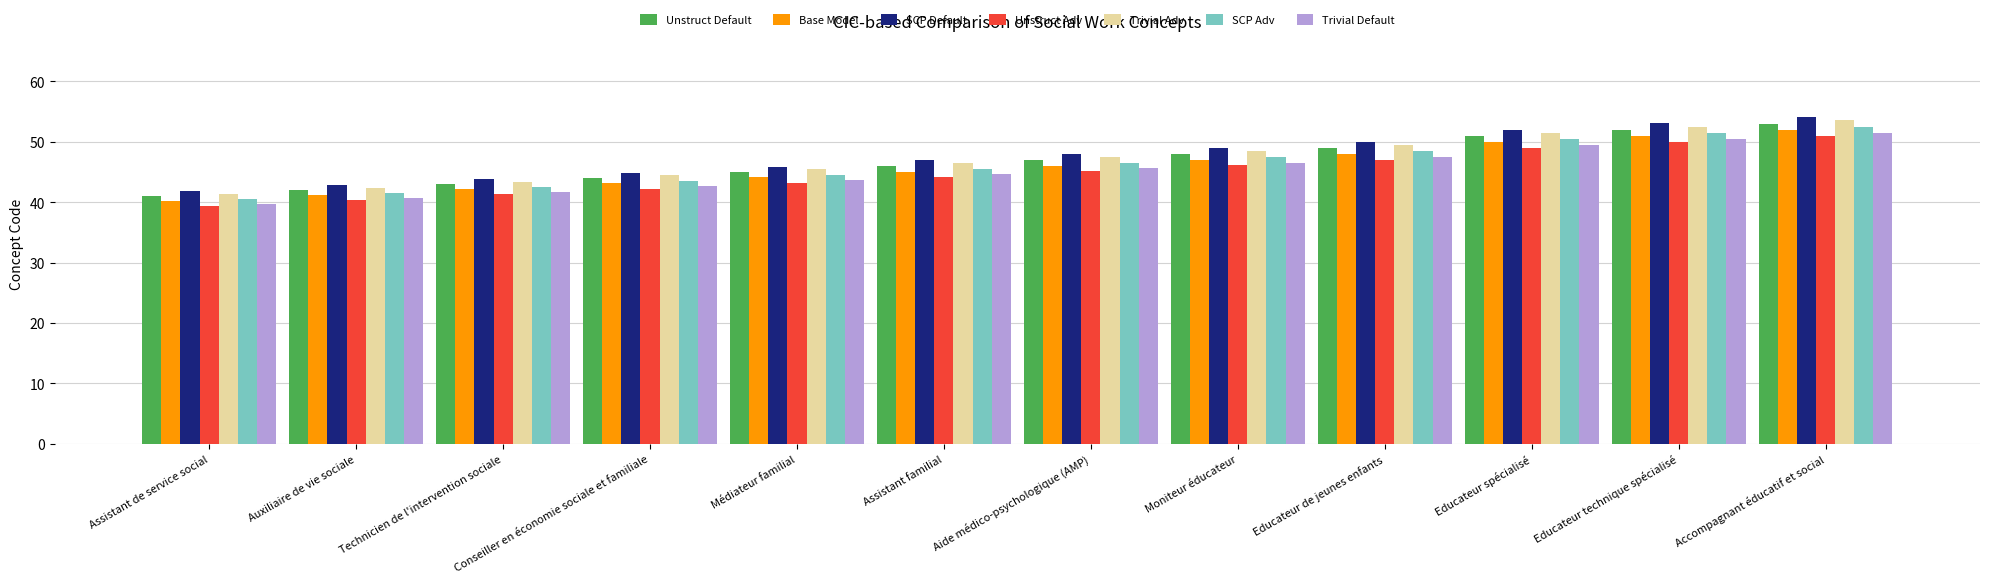

What is the difference between the second highest and second lowest values in the Base Model series?

9.8